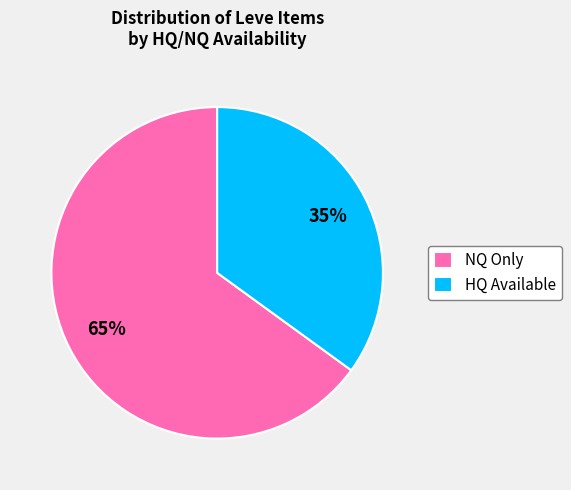

To the nearest percent, what percentage of the pie is HQ Available?

35%